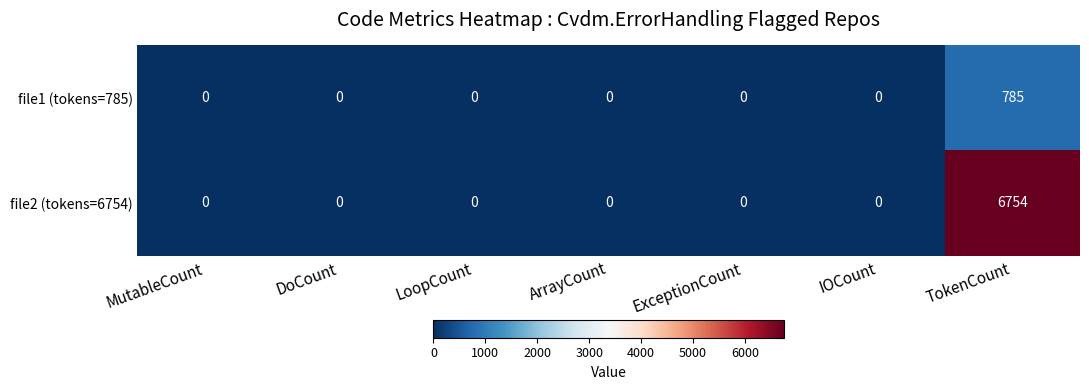

At which category is the sum across all series the highest?

TokenCount